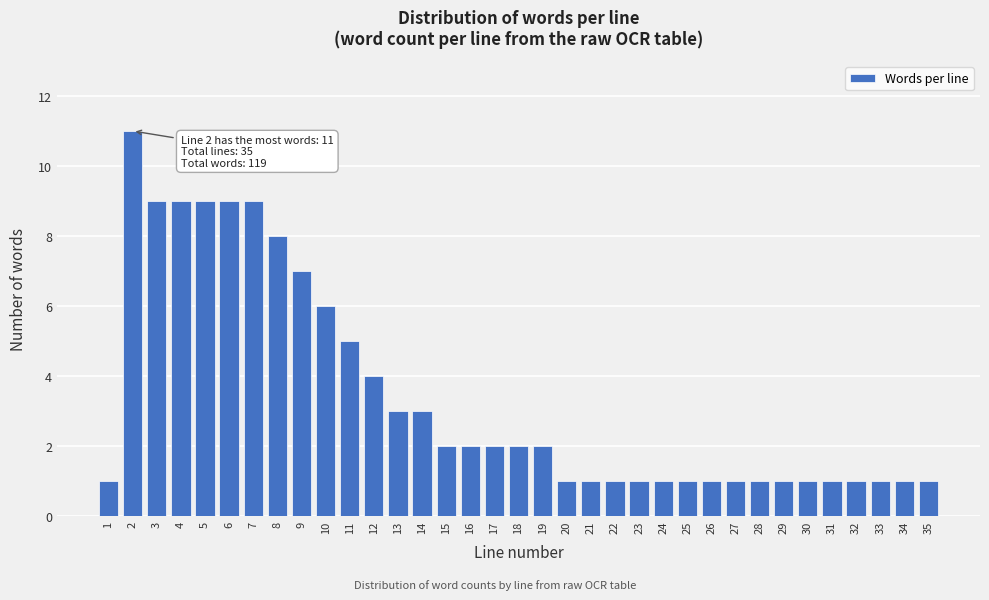

What is the greatest value displayed?

11